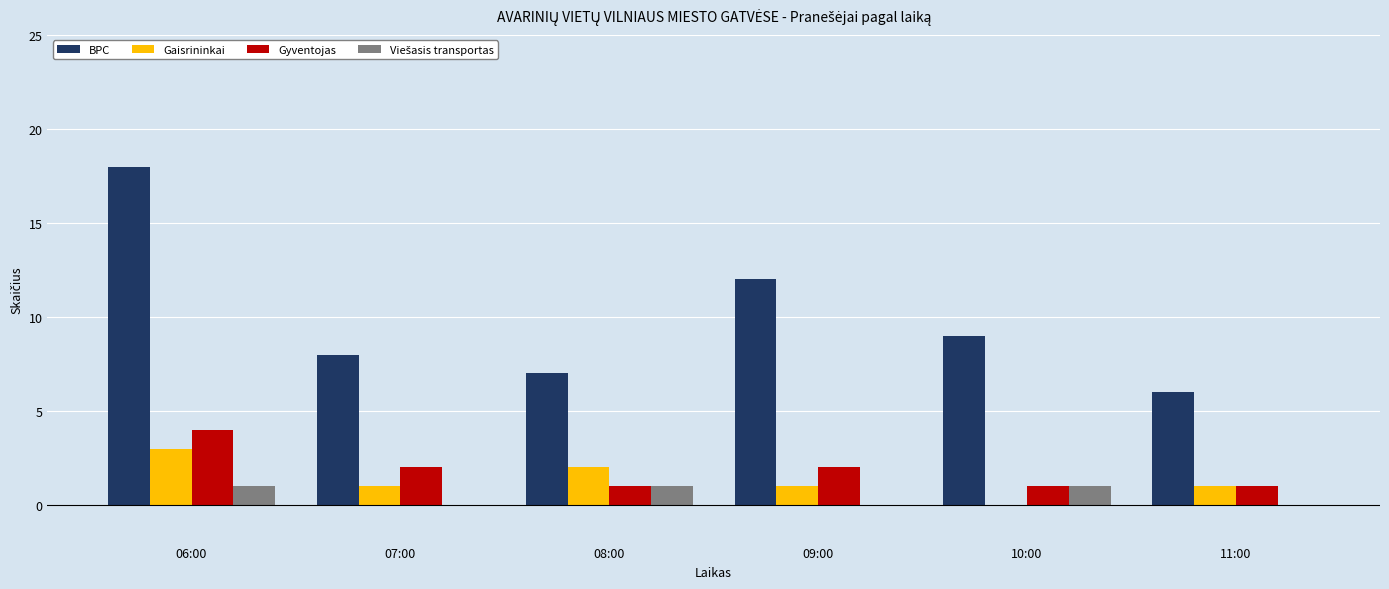

What is the average value of the BPC series?

10